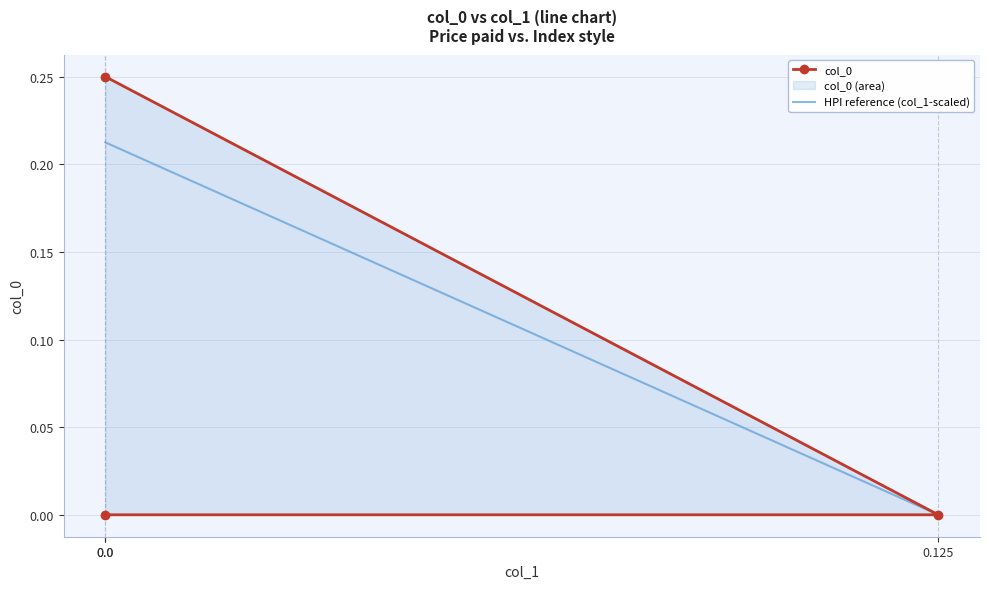

Reading right to left, what are all the values shown in this chart?

col_0: 0.0	0.0	0.2
HPI reference (col_1-scaled): 0.0	0.0	0.2